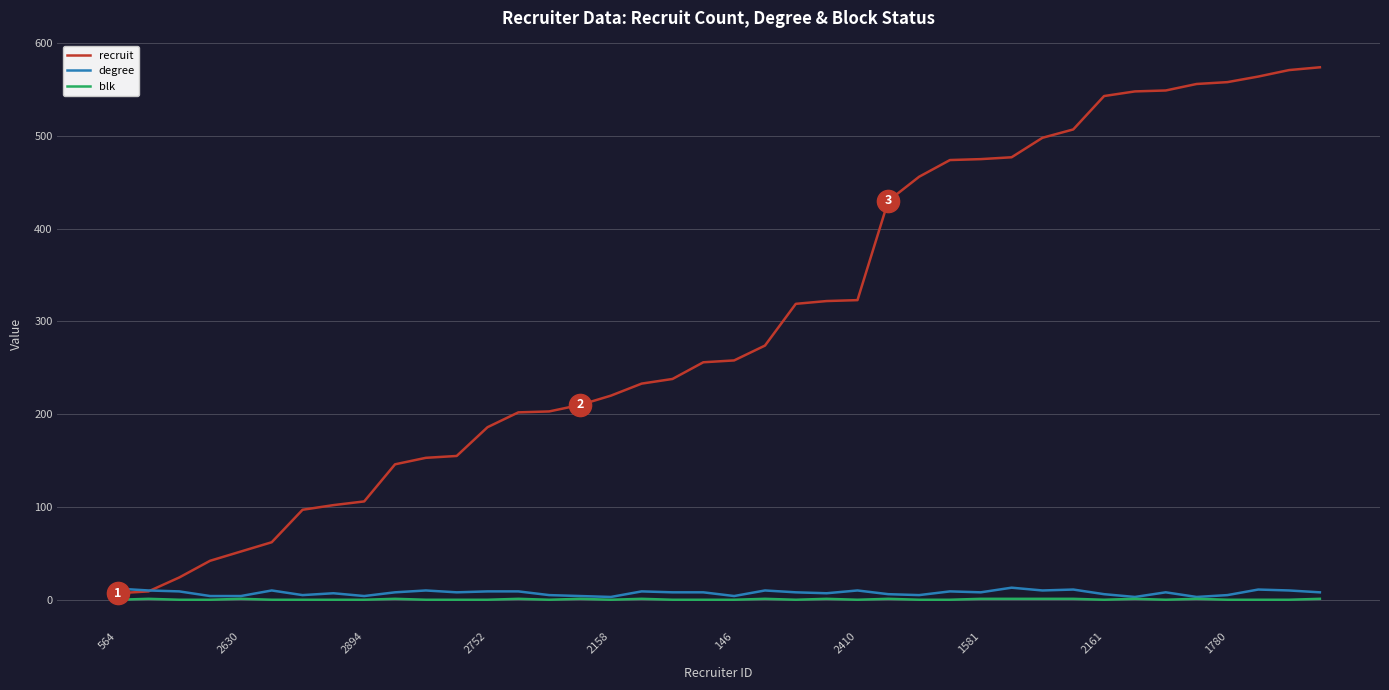

What is the highest value of the recruit series?

574